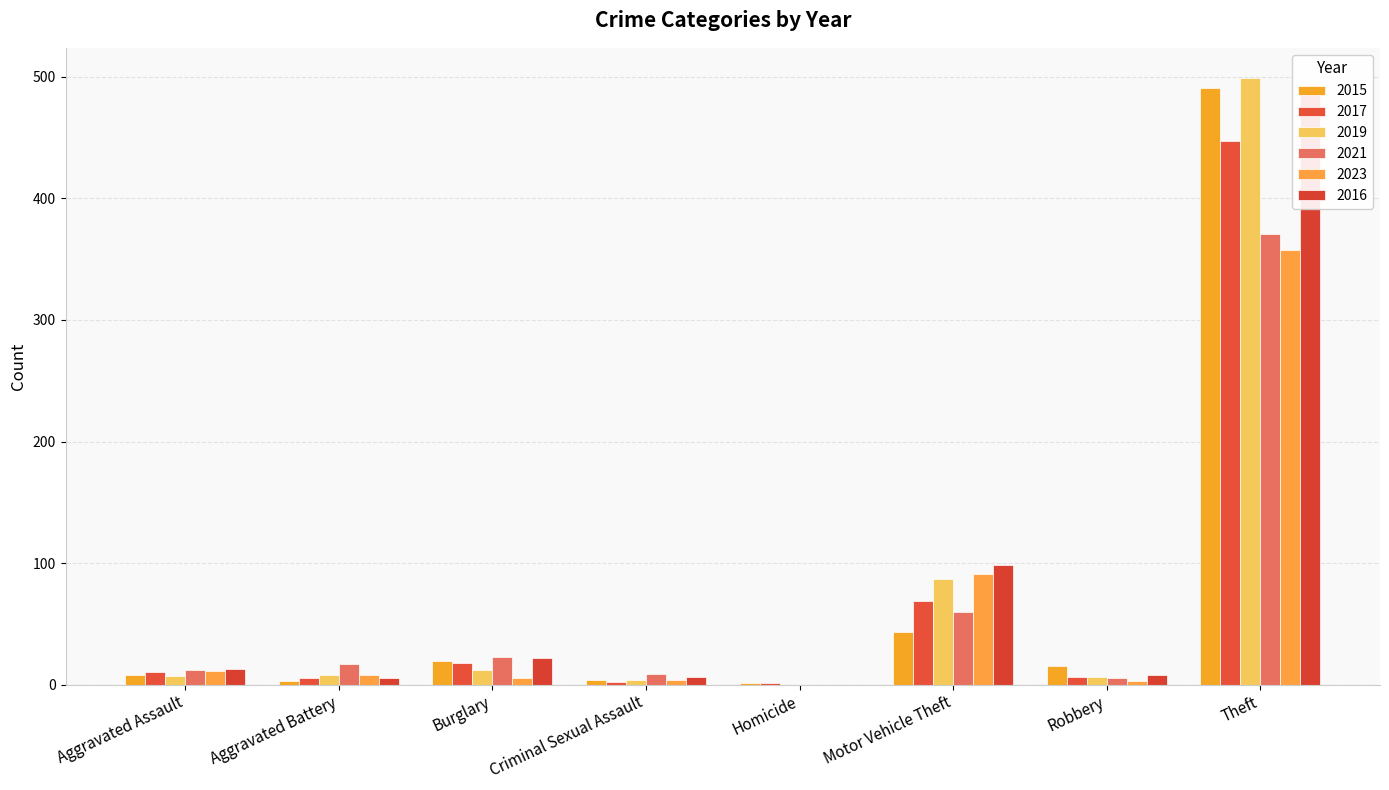

What is the difference between the second highest and second lowest values in the 2017 series?

67